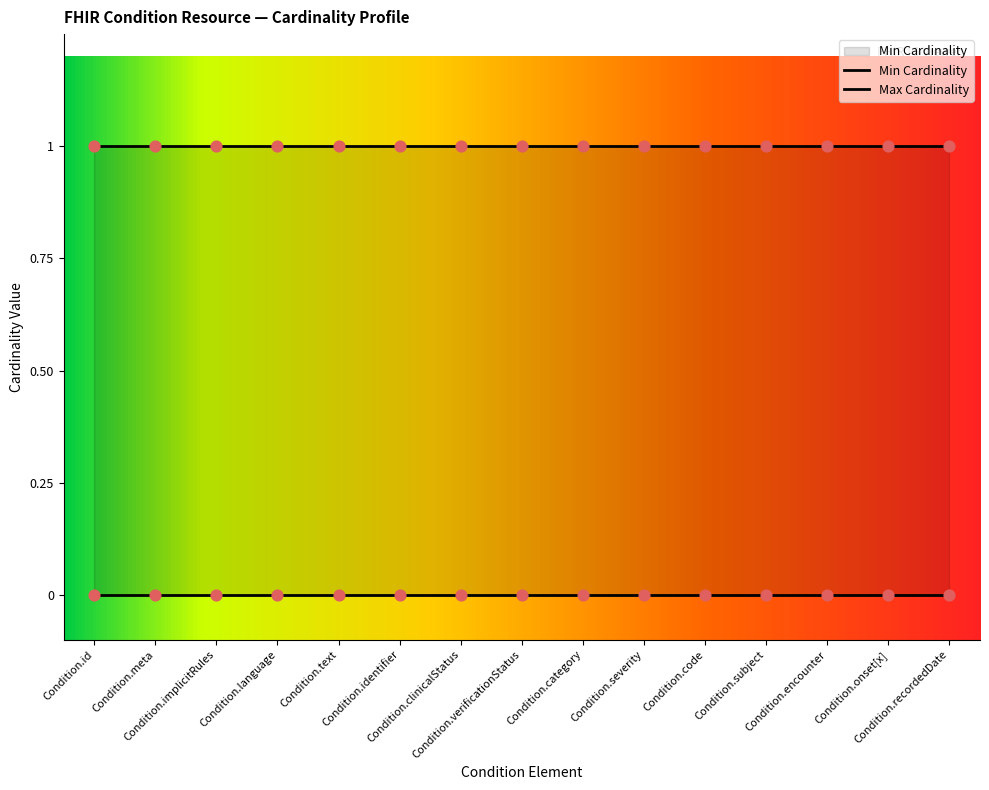

At which category is the sum across all series the highest?

Condition.id